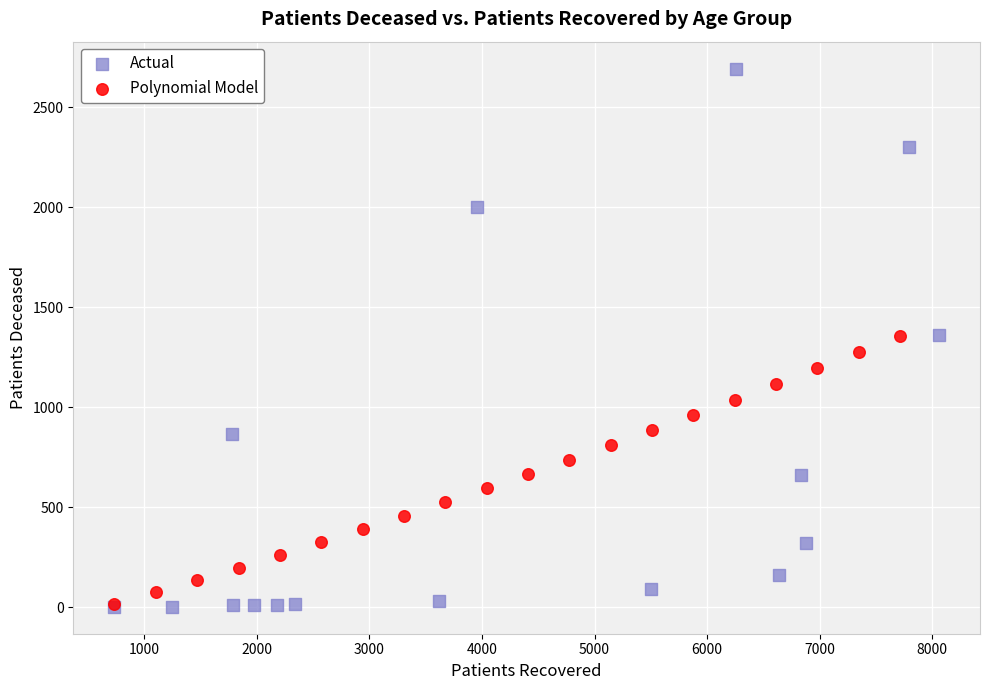

Which series has the largest Y range (max minus min)?

Actual